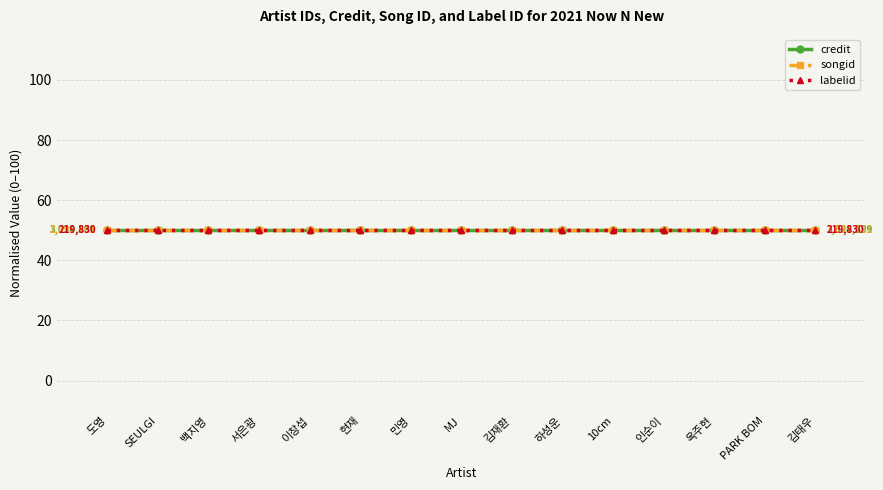

At 5, list the series in order from largest to smallest.

credit, songid, labelid